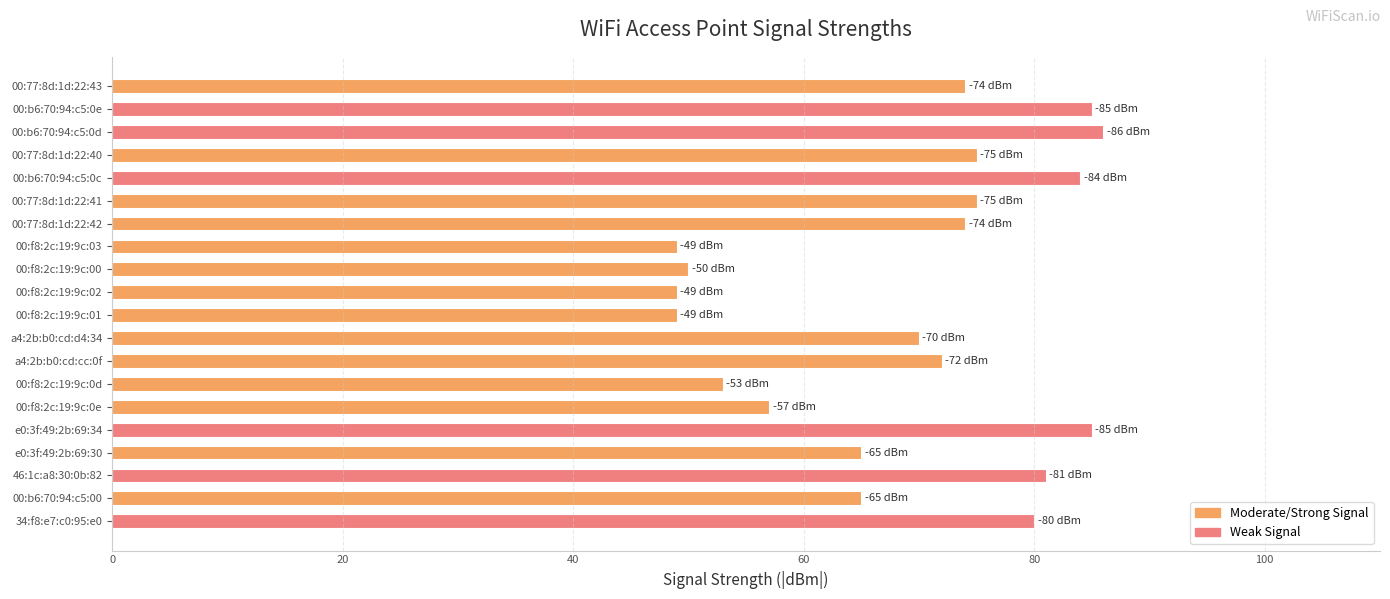

What is the difference between the second highest and minimum values?

36